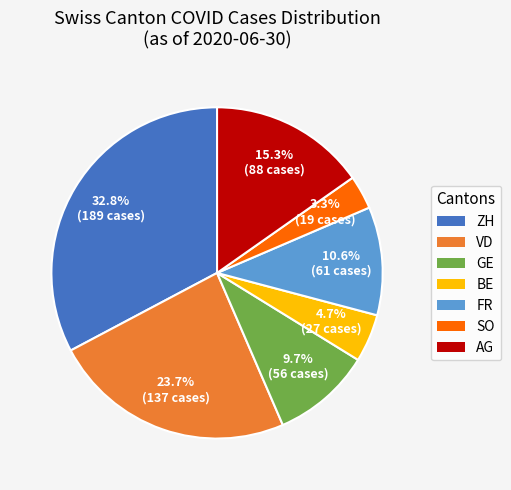

Is there any slice that represents more than half of the pie?

No